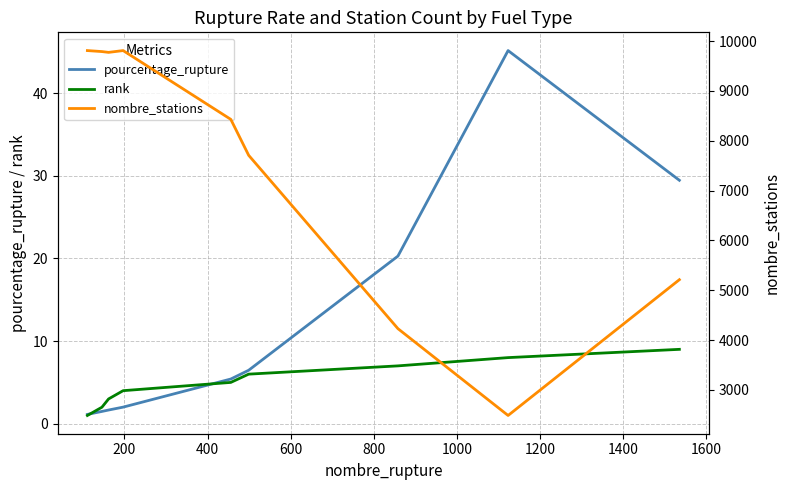

What is the difference between the second highest and second lowest values in the nombre_stations series?

5578.0